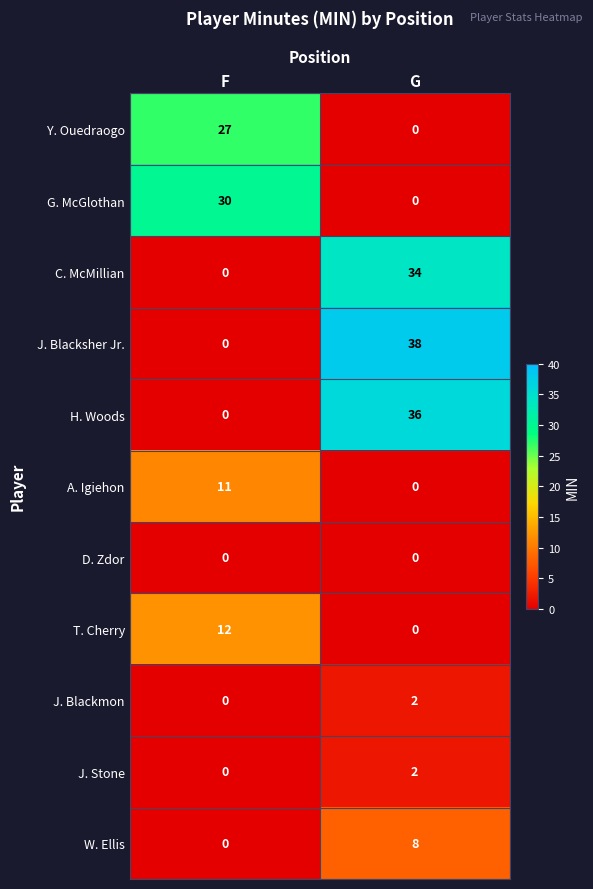

What is the difference between the highest and lowest values at F?

30